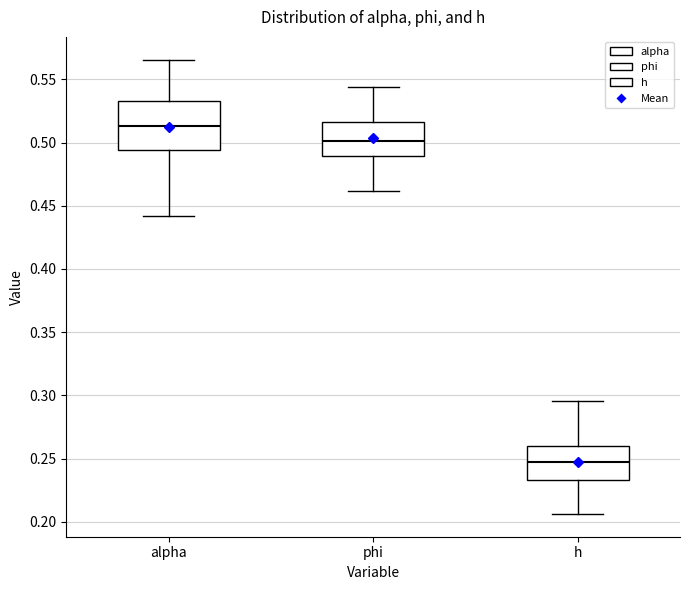

Which box's median line is the highest?

alpha